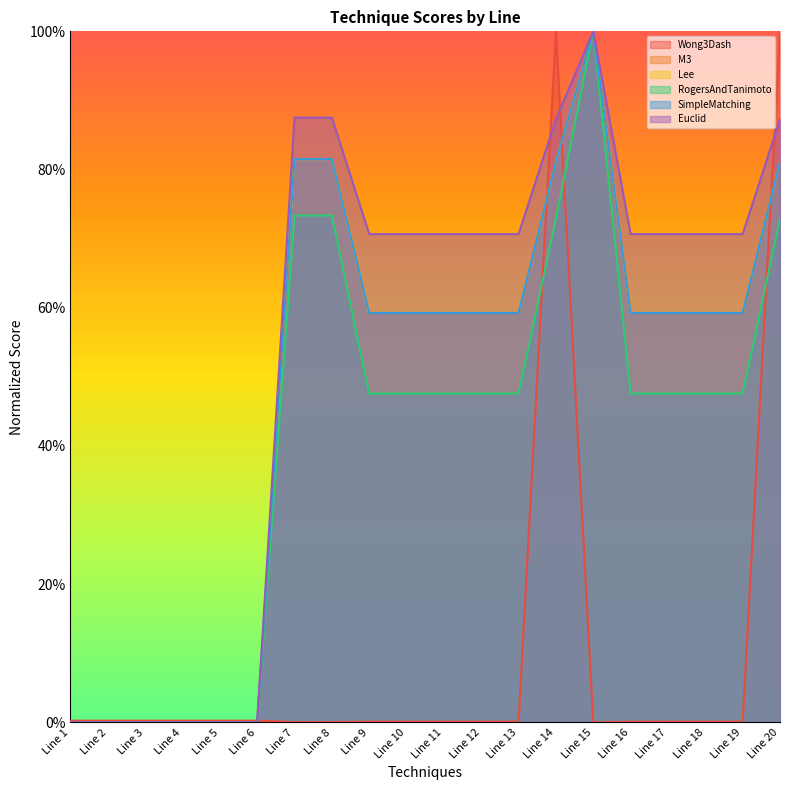

How many intersections are there between Wong3Dash and Lee?

4